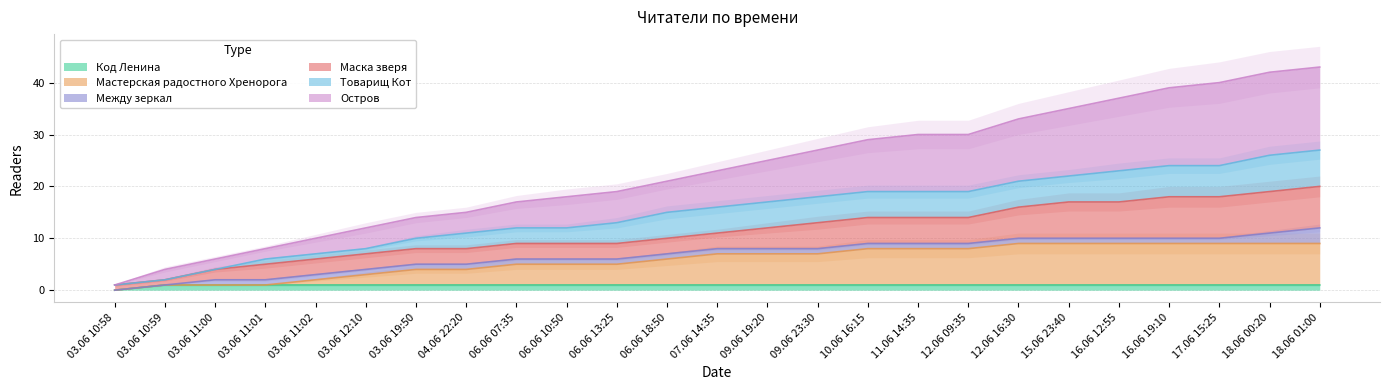

Which has a higher value, 06.06 10:50 or 09.06 19:20?

06.06 10:50